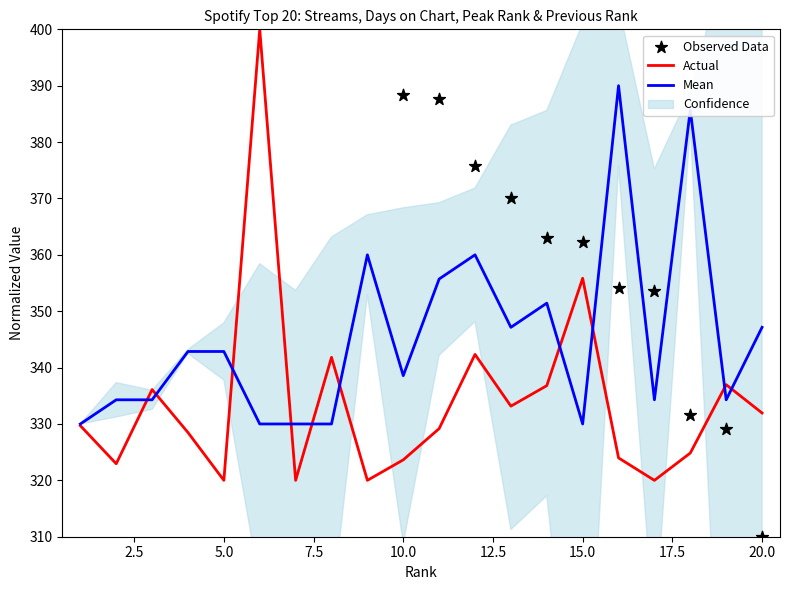

The Mean series shows 342.9 at 5.0. True or false?

True